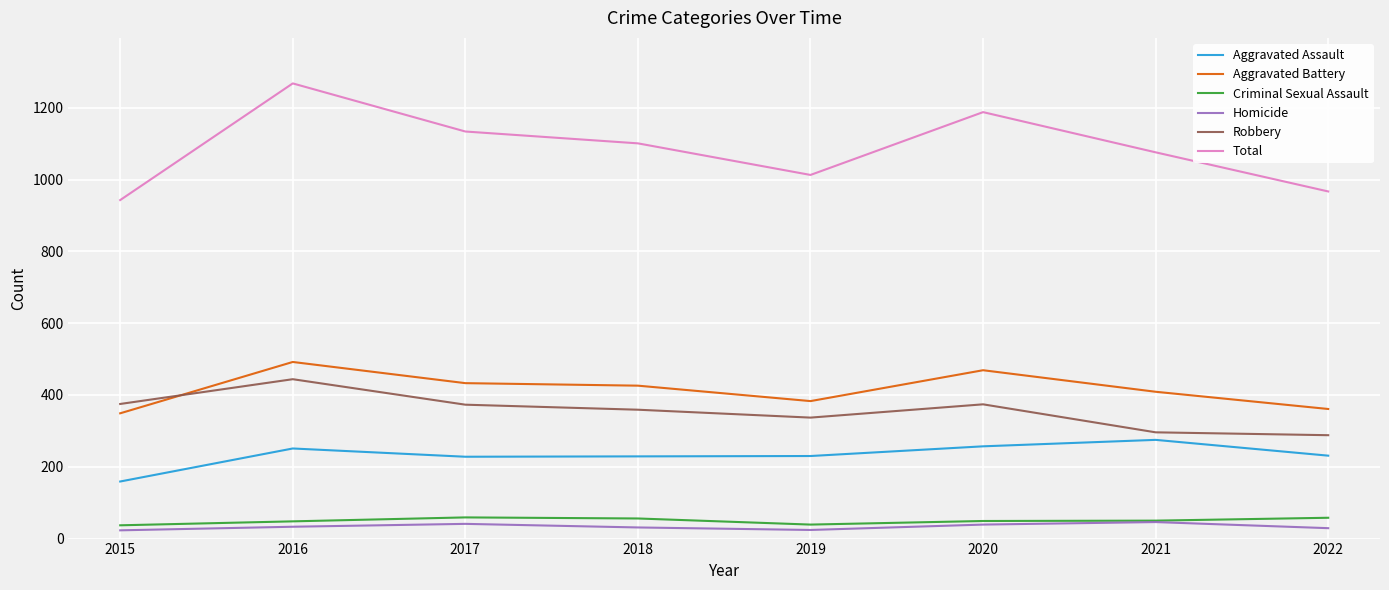

Rank the series by their maximum value, from highest to lowest.

Total, Aggravated Battery, Robbery, Aggravated Assault, Criminal Sexual Assault, Homicide